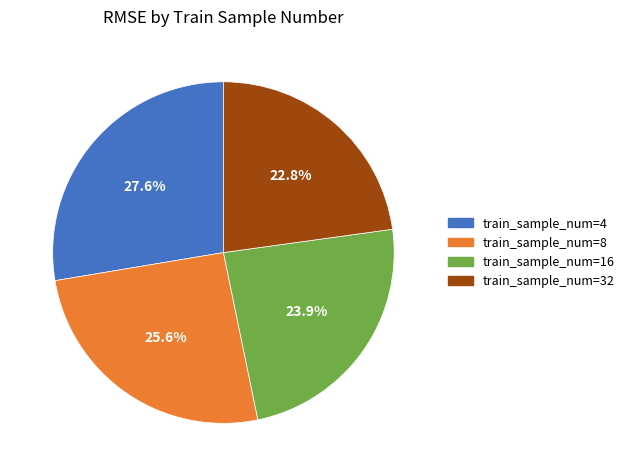

Count the number of slices in the pie.

4